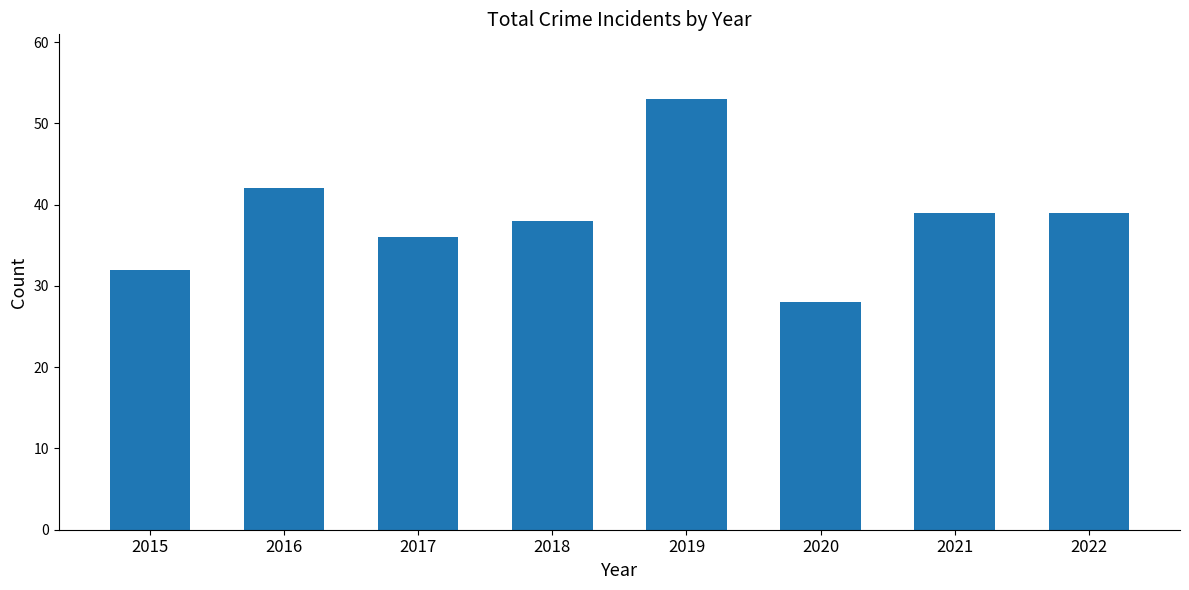

What is the approximate value at 2016, to the nearest 5?

40